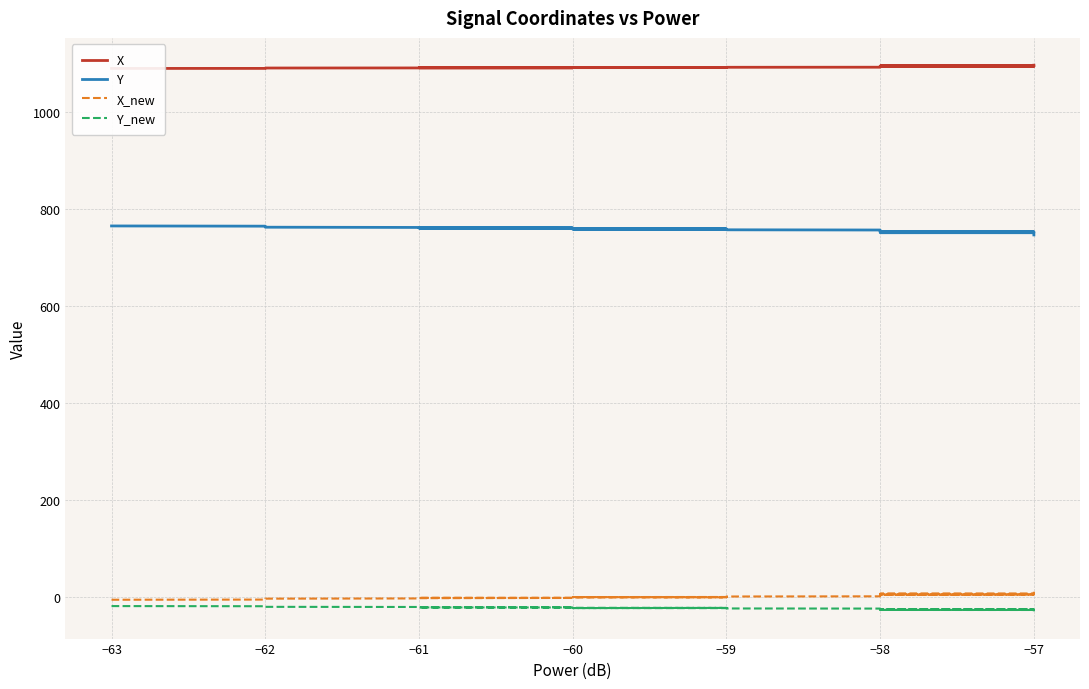

What position from the right is −58?

34